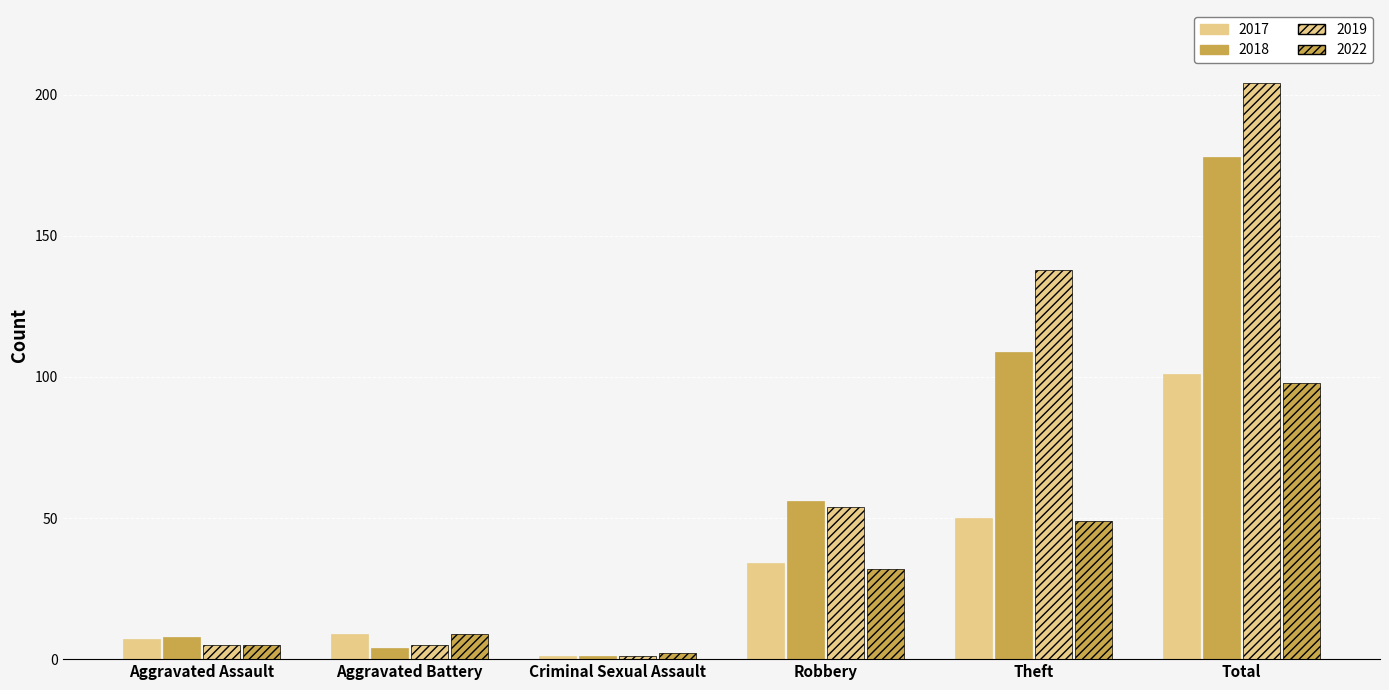

Does the chart contain any negative values?

No